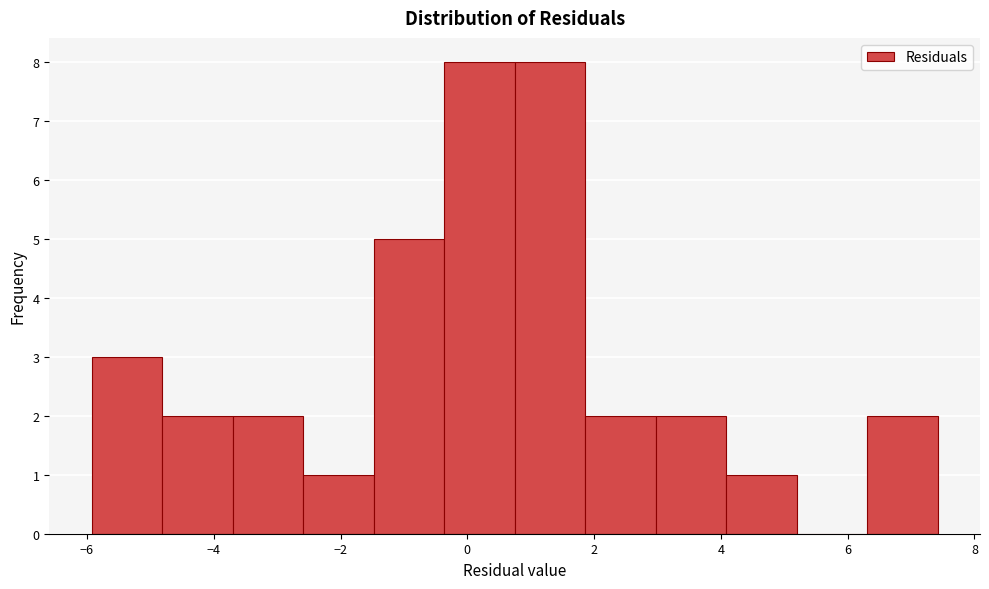

Reading left to right, transcribe this chart: for each bar, give the range it covers on the x-axis and its height. Neither the bar edges nor the heights are printed on the chart, so give them approximately, as read against the axes.

-6.0 to -4.8: 3
-4.8 to -3.8: 2
-3.8 to -2.6: 2
-2.6 to -1.4: 1
-1.4 to -0.4: 5
-0.4 to 0.8: 8
0.8 to 1.8: 8
1.8 to 3.0: 2
3.0 to 4.0: 2
4.0 to 5.2: 1
5.2 to 6.4: 0
6.4 to 7.4: 2